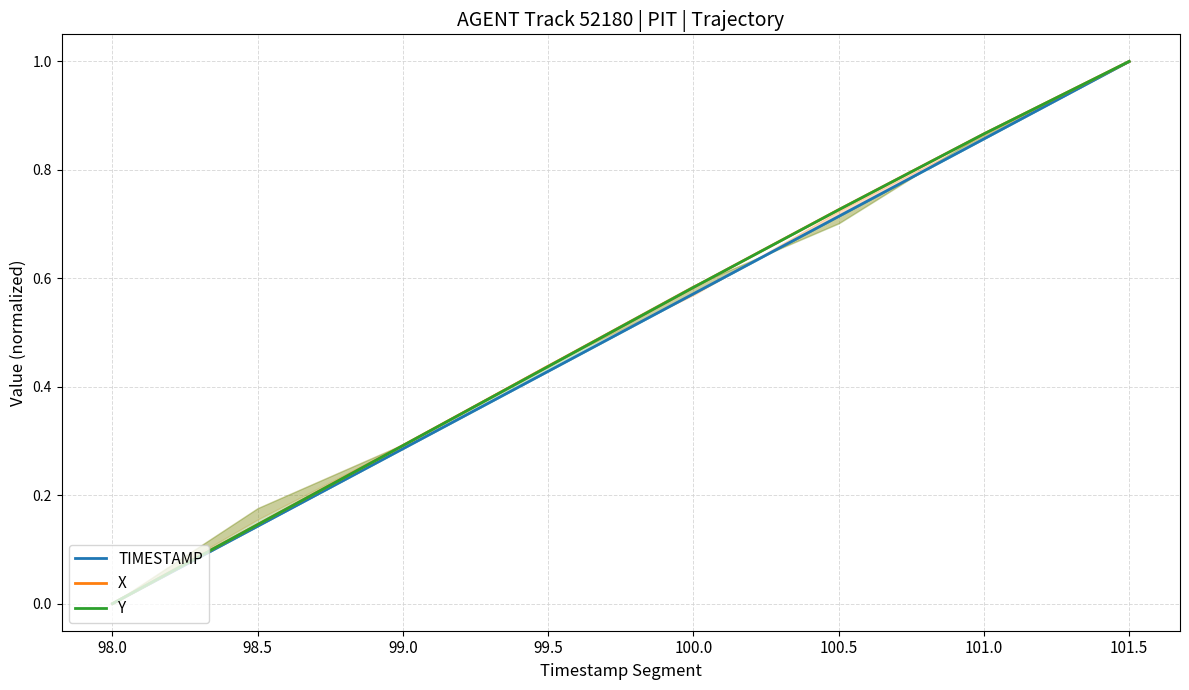

Between 98.0 and 100.5, which is larger?

100.5